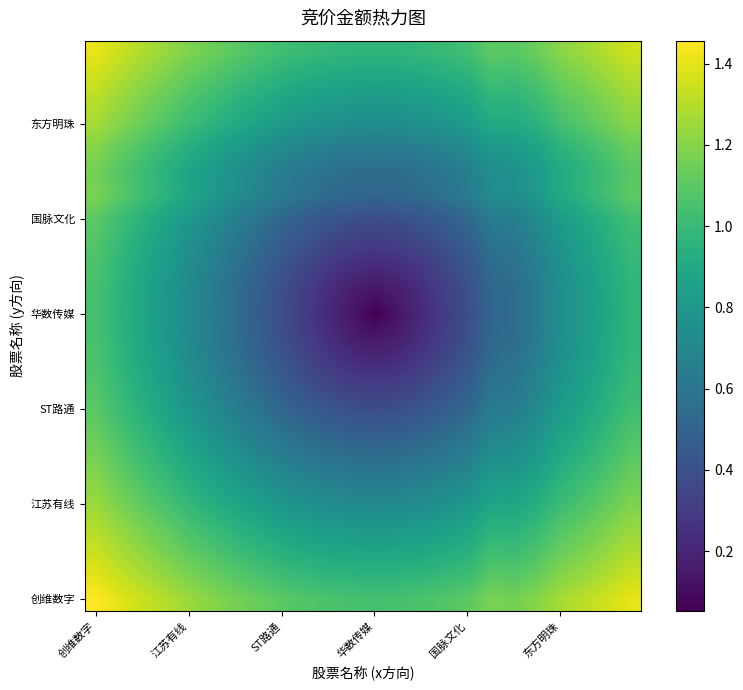

At how many categories does at least one series exceed 0?

24